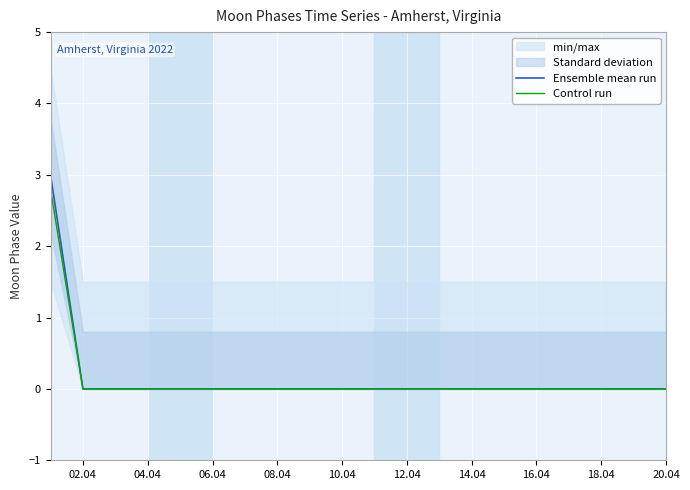

True or false: Ensemble mean run has a value of 0.0 at 16.04.

True